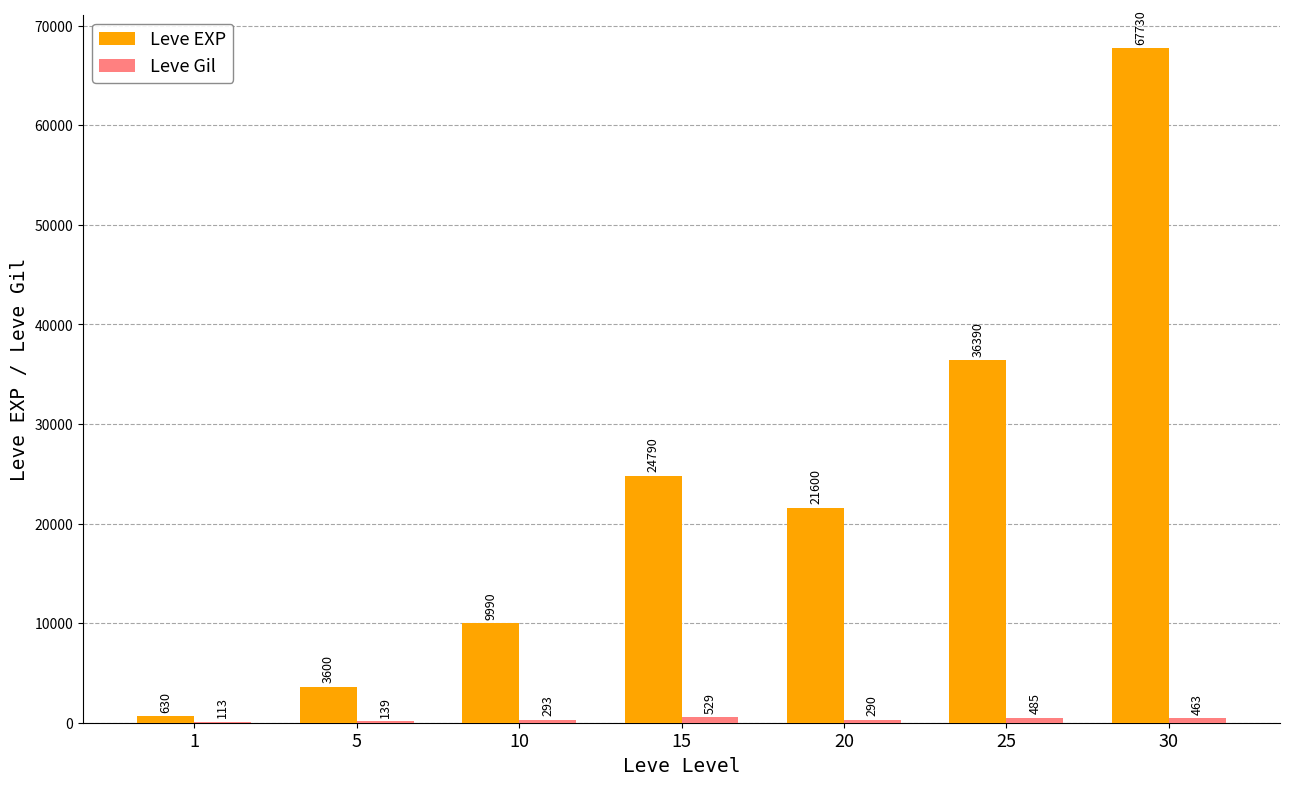

How many data points does each series have?

7